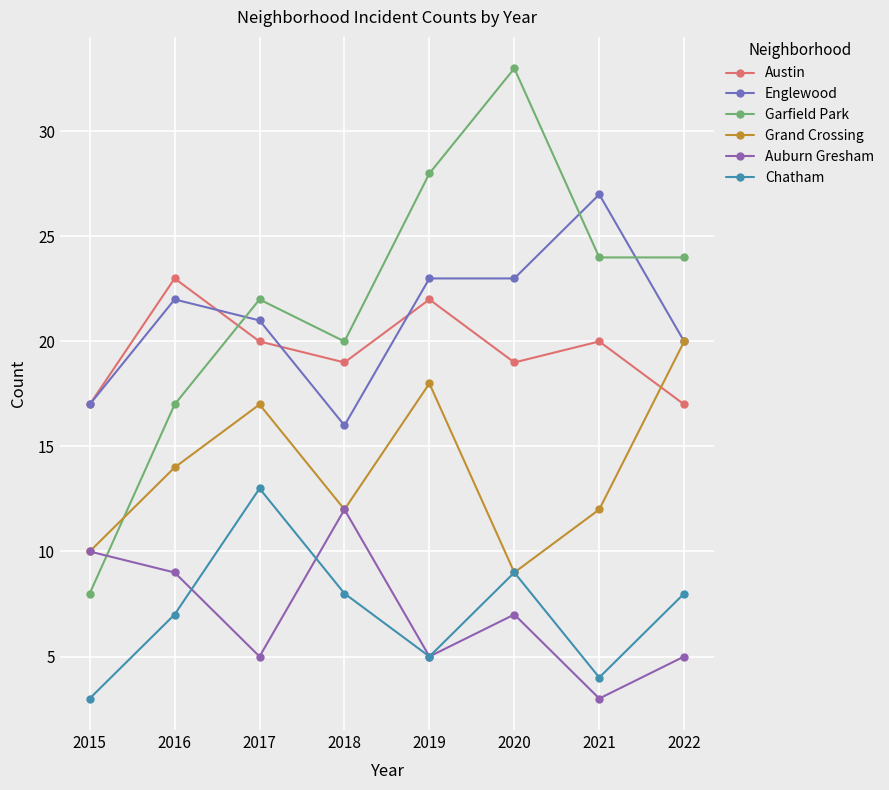

What is the average value of the Austin series?

20